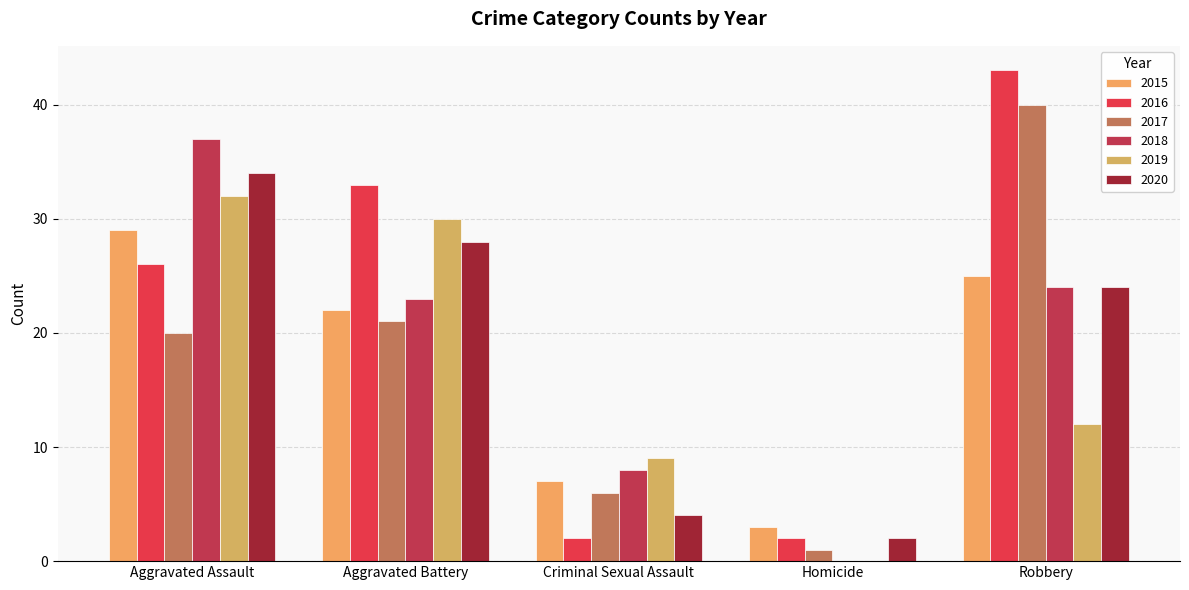

How many positive values does the 2019 series have?

4